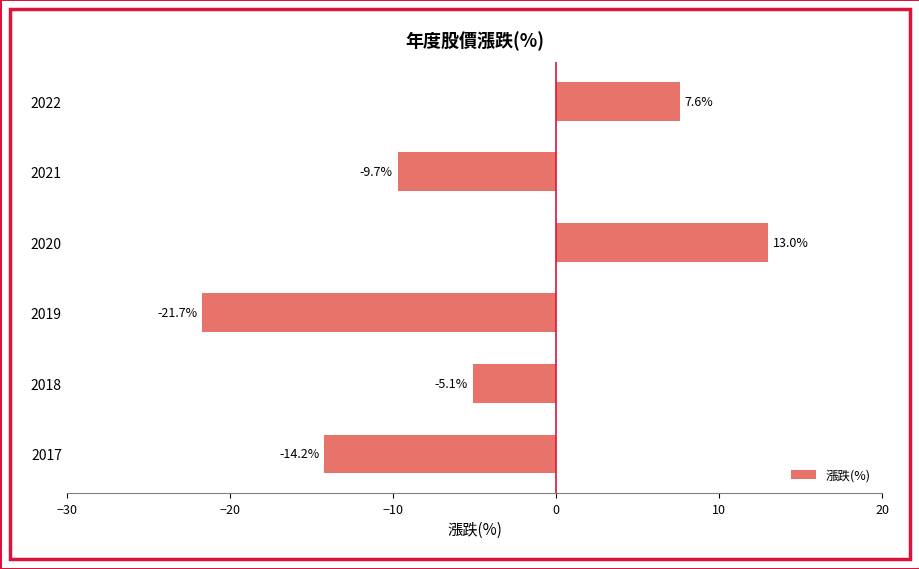

Is it true that the value at 2022 is 7.6?

True